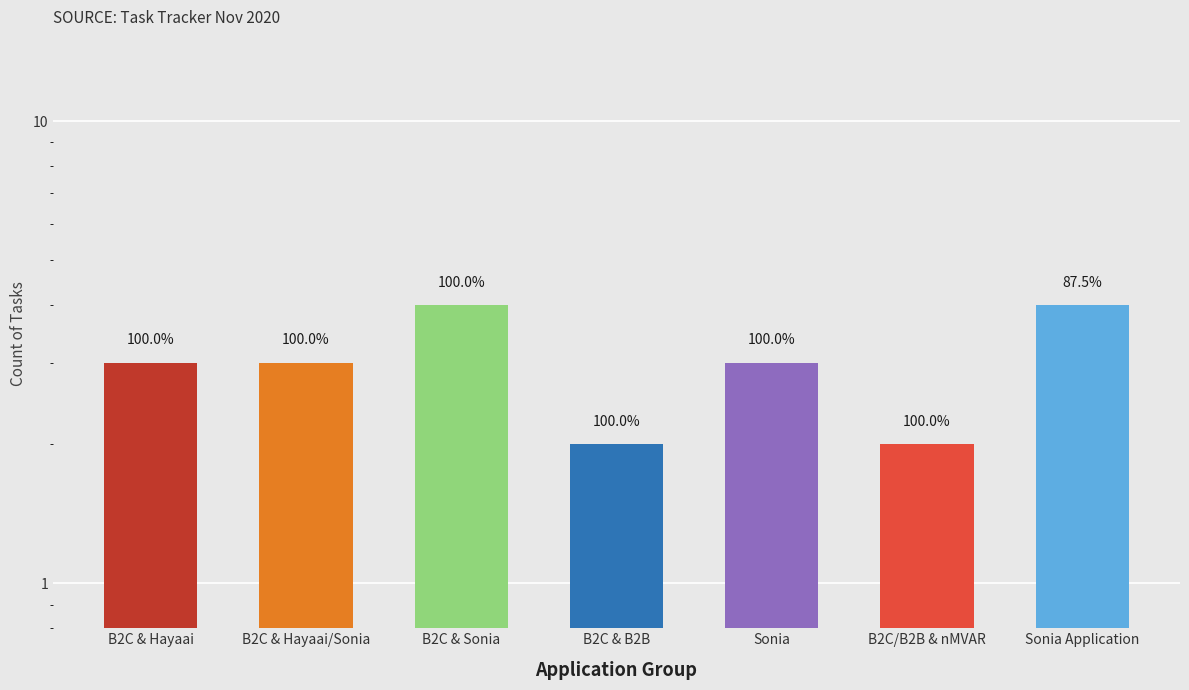

Reading left to right, transcribe all the data shown in this chart.

B2C & Hayaai=3	B2C & Hayaai/Sonia=3	B2C & Sonia=4	B2C & B2B=2	Sonia=3	B2C/B2B & nMVAR=2	Sonia Application=4